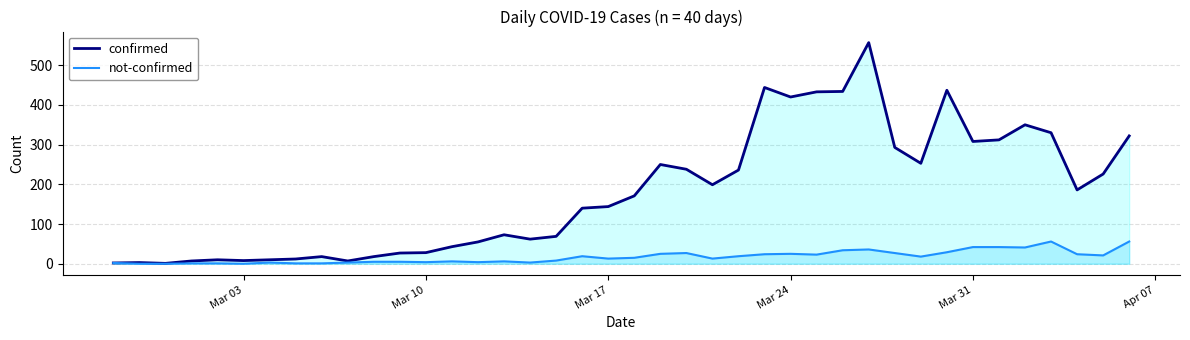

True or false: confirmed and not-confirmed intersect in this chart.

False